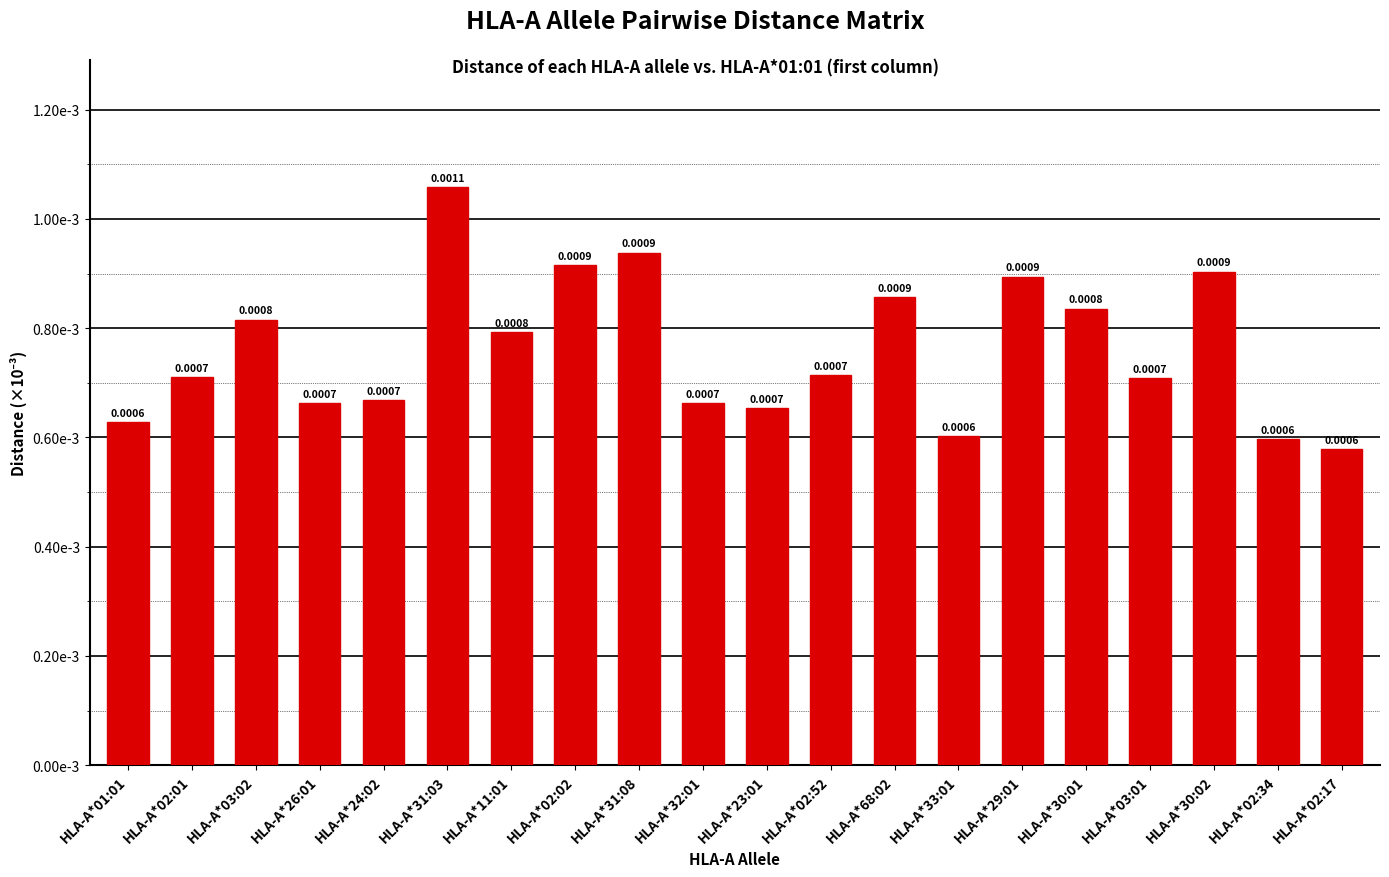

Does the chart contain any negative values?

No